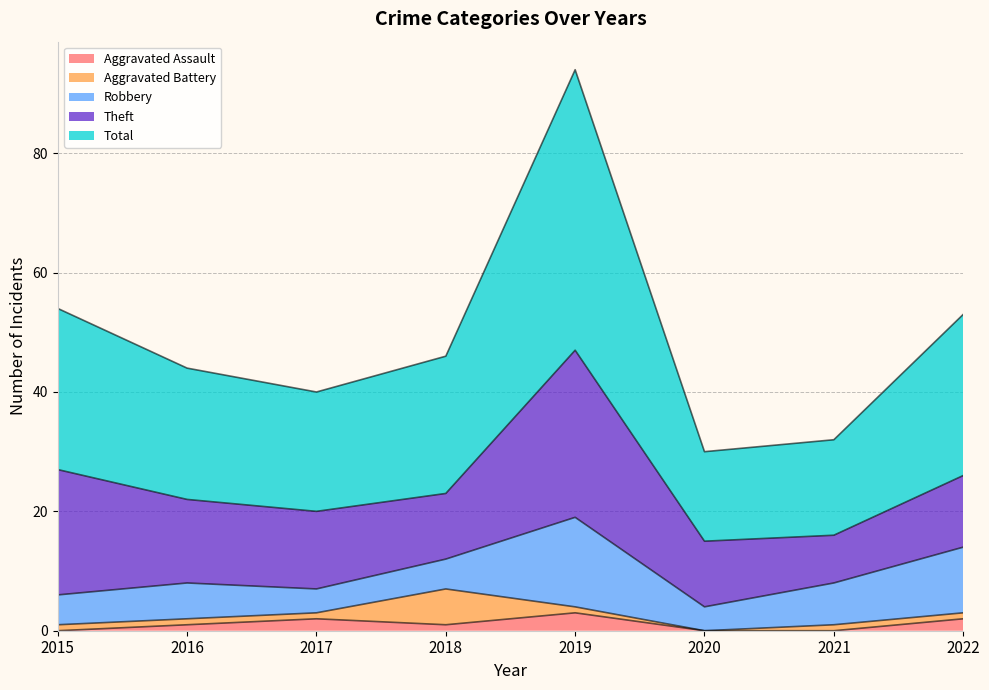

Which series has the widest spread of values?

Total